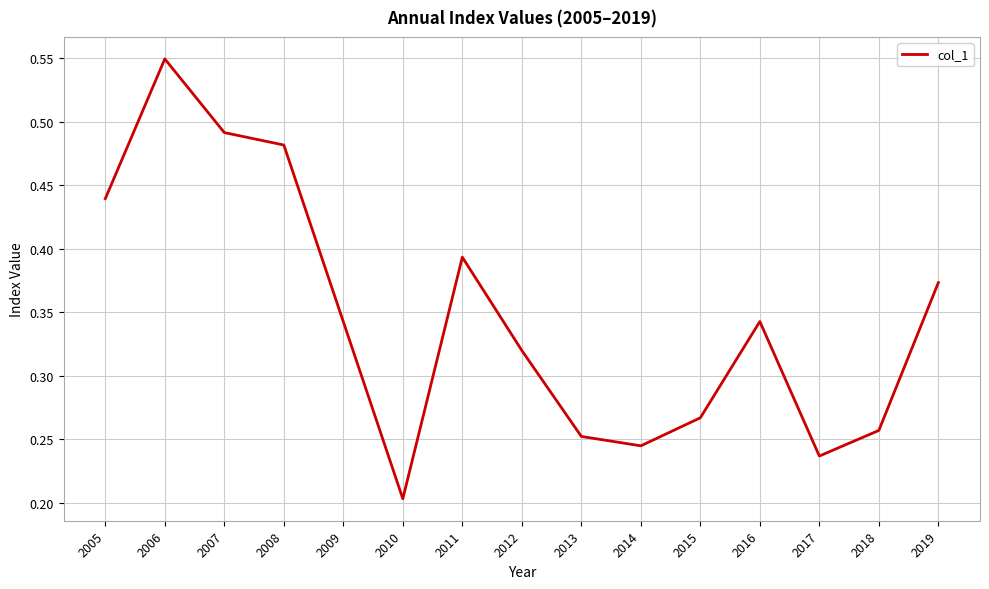

The chart shows a value of 0.2 at 2010. True or false?

True